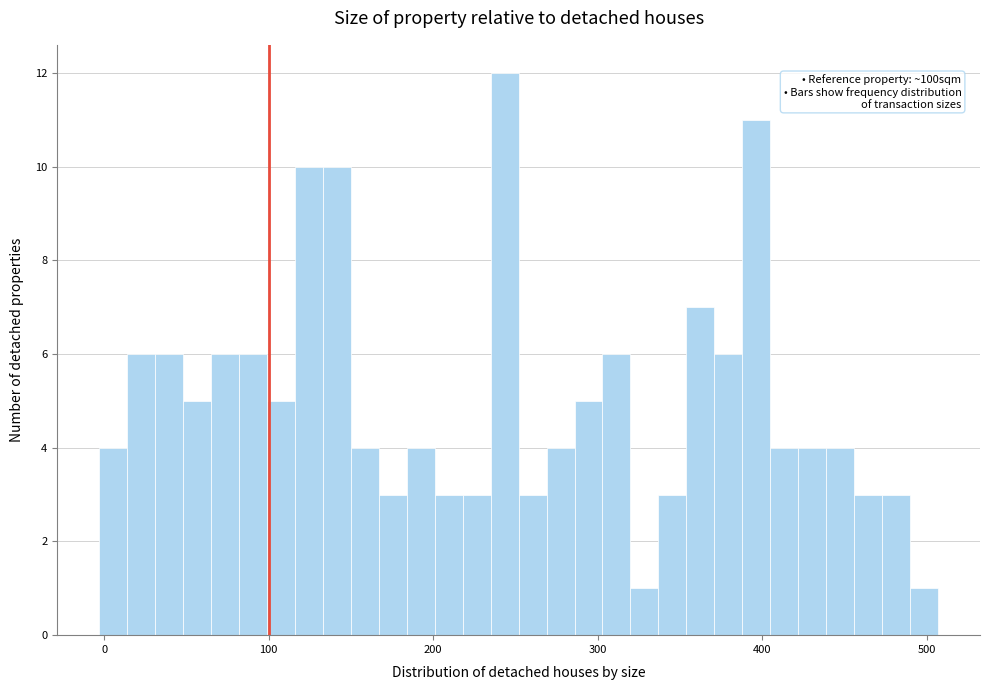

Read against the x-axis, roughly where is the centre of the tallest bar?

240